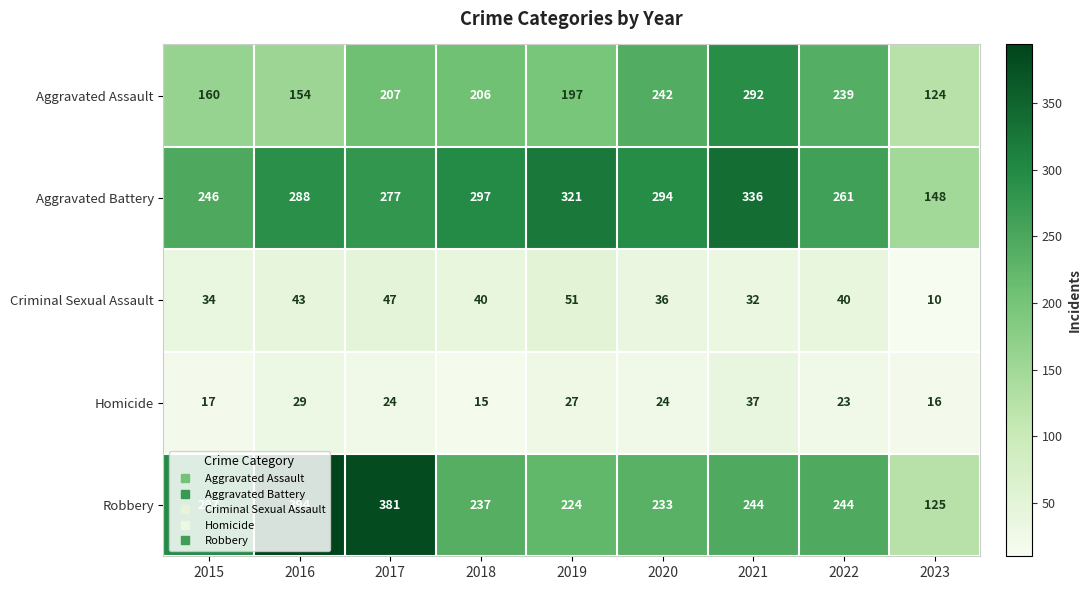

List the series in order of their peak value, highest first.

Robbery, Aggravated Battery, Aggravated Assault, Criminal Sexual Assault, Homicide